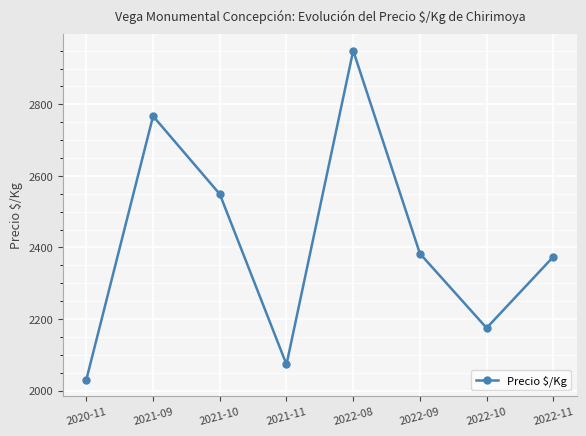

At which label does the data first exceed 2383?

2021-09